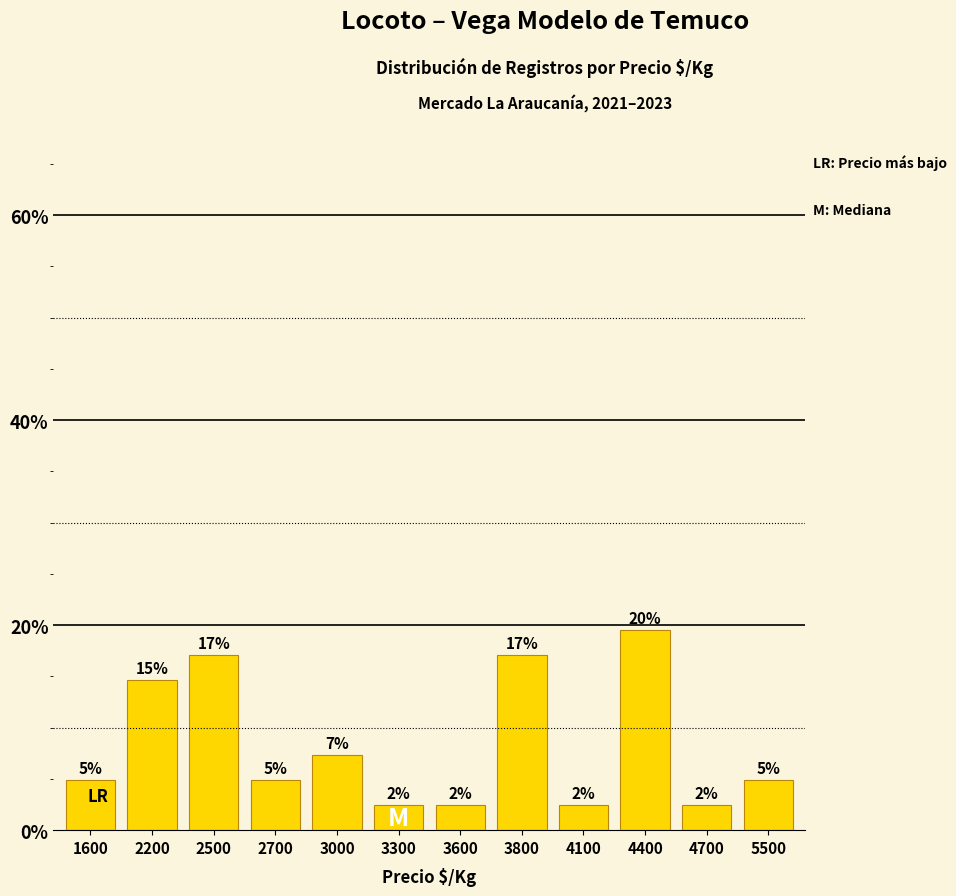

Rank the categories by value from lowest to highest.

3300, 3600, 4100, 4700, 1600, 2700, 5500, 3000, 2200, 2500, 3800, 4400